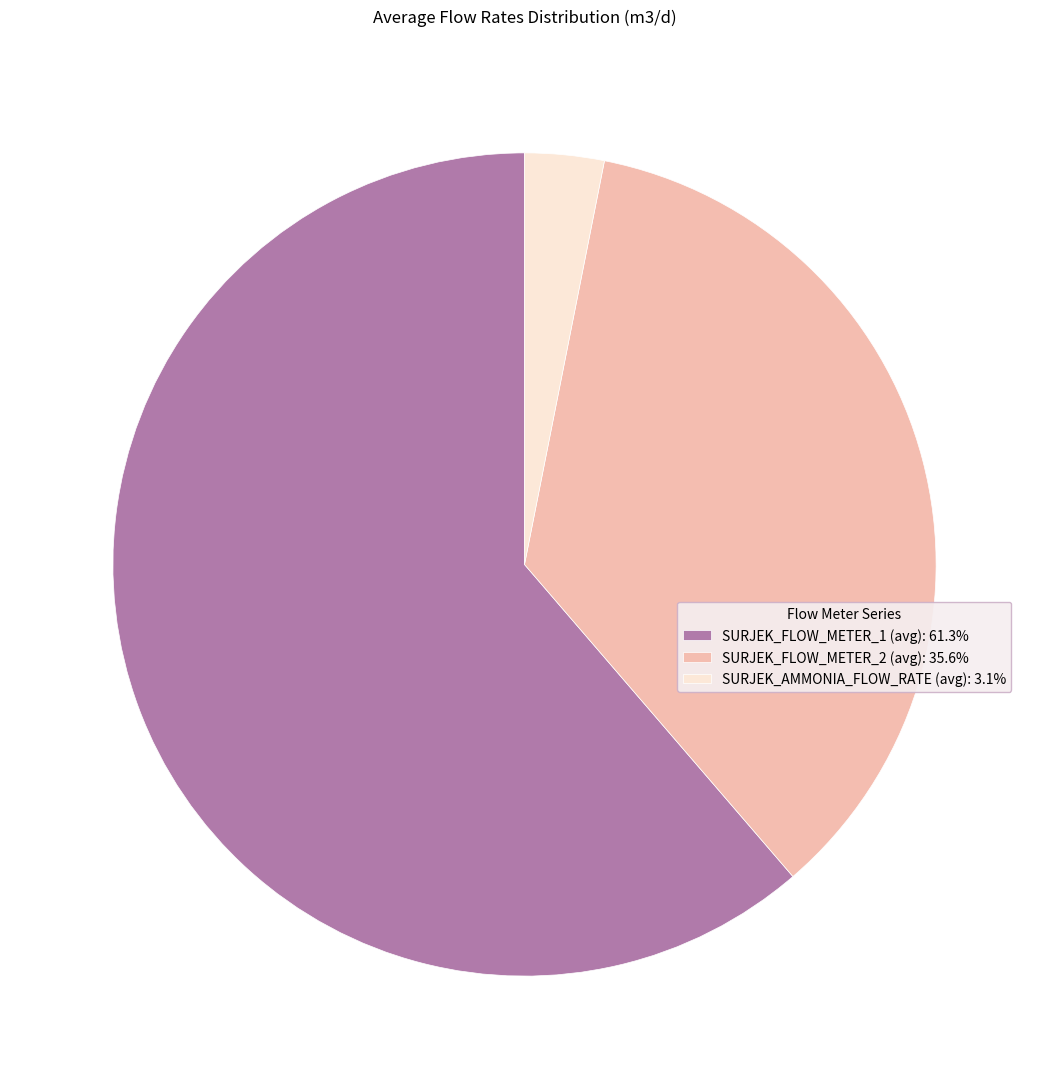

Is it true that SURJEK_AMMONIA_FLOW_RATE (avg) is 3% of the pie?

True